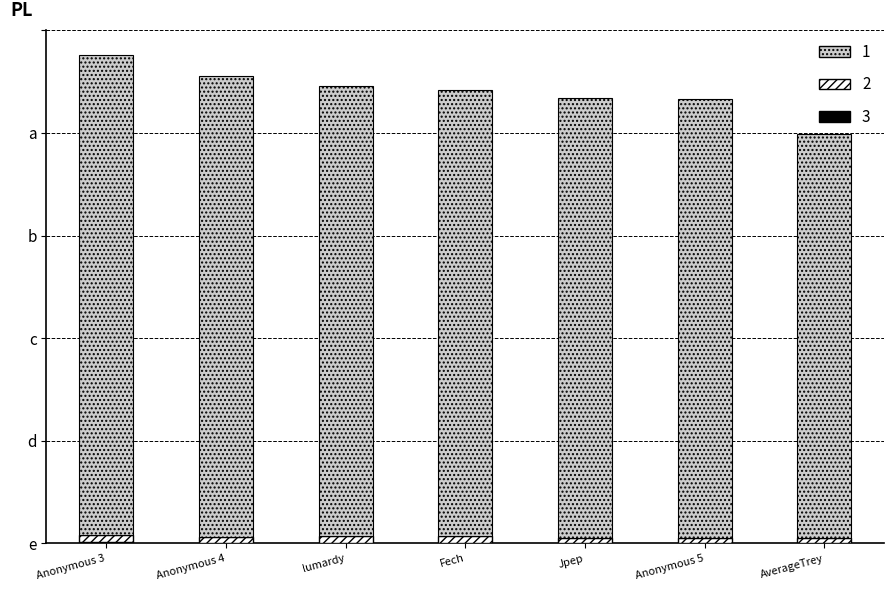

Between lumardy and Anonymous 3, which is larger?

Anonymous 3